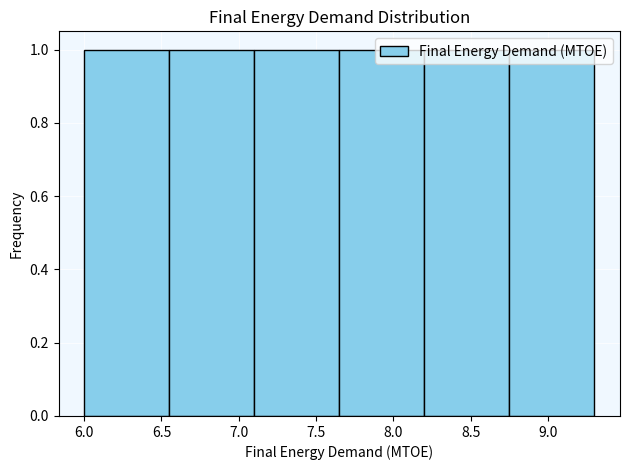

Reading left to right, transcribe this chart: for each bar, give the range it covers on the x-axis and its height. The values are not printed on the chart, so give them approximately, as read against the axis.

6.00 to 6.55: 1
6.55 to 7.10: 1
7.10 to 7.65: 1
7.65 to 8.20: 1
8.20 to 8.75: 1
8.75 to 9.30: 1